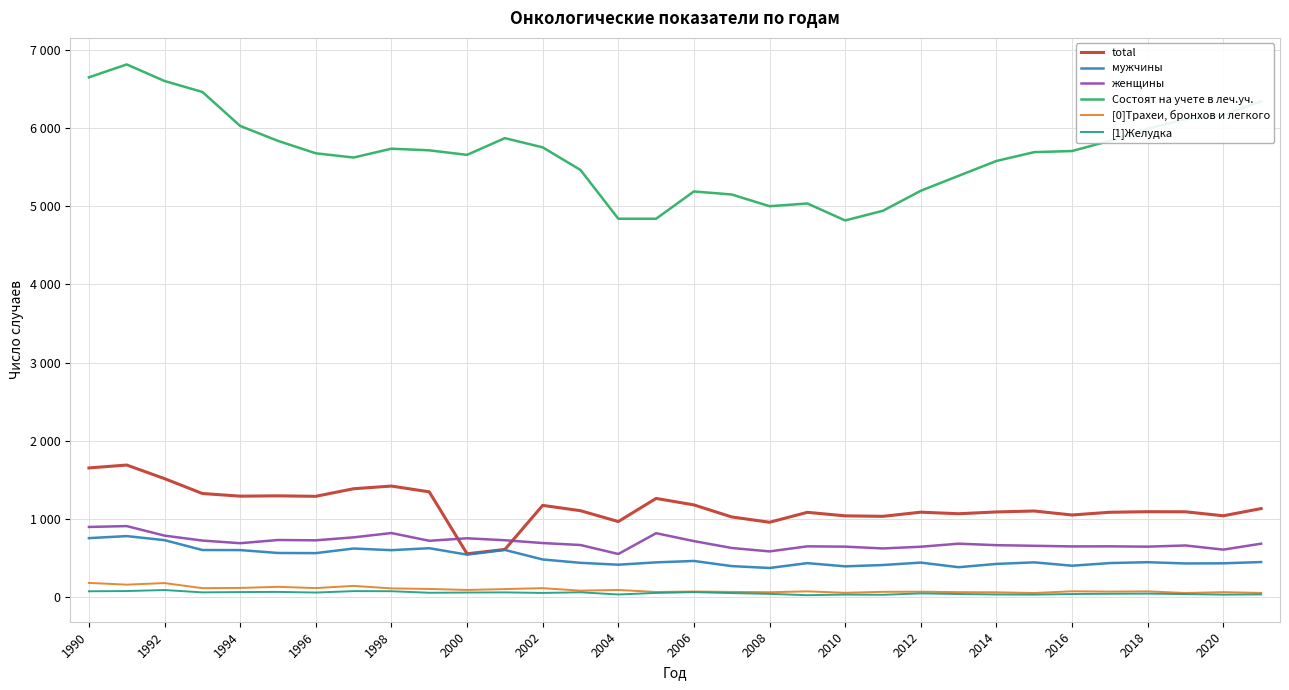

Does the chart display data point markers on the line(s)?

No